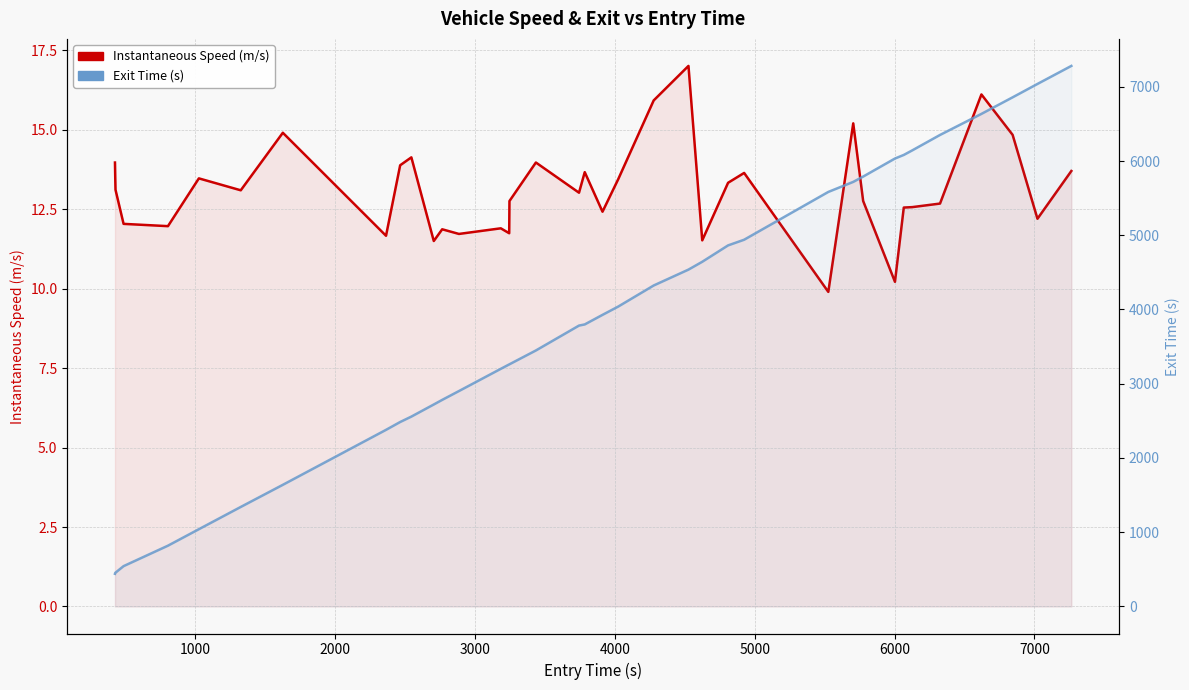

What are all the series names shown in the legend?

Instantaneous Speed (m/s), Exit Time (s)